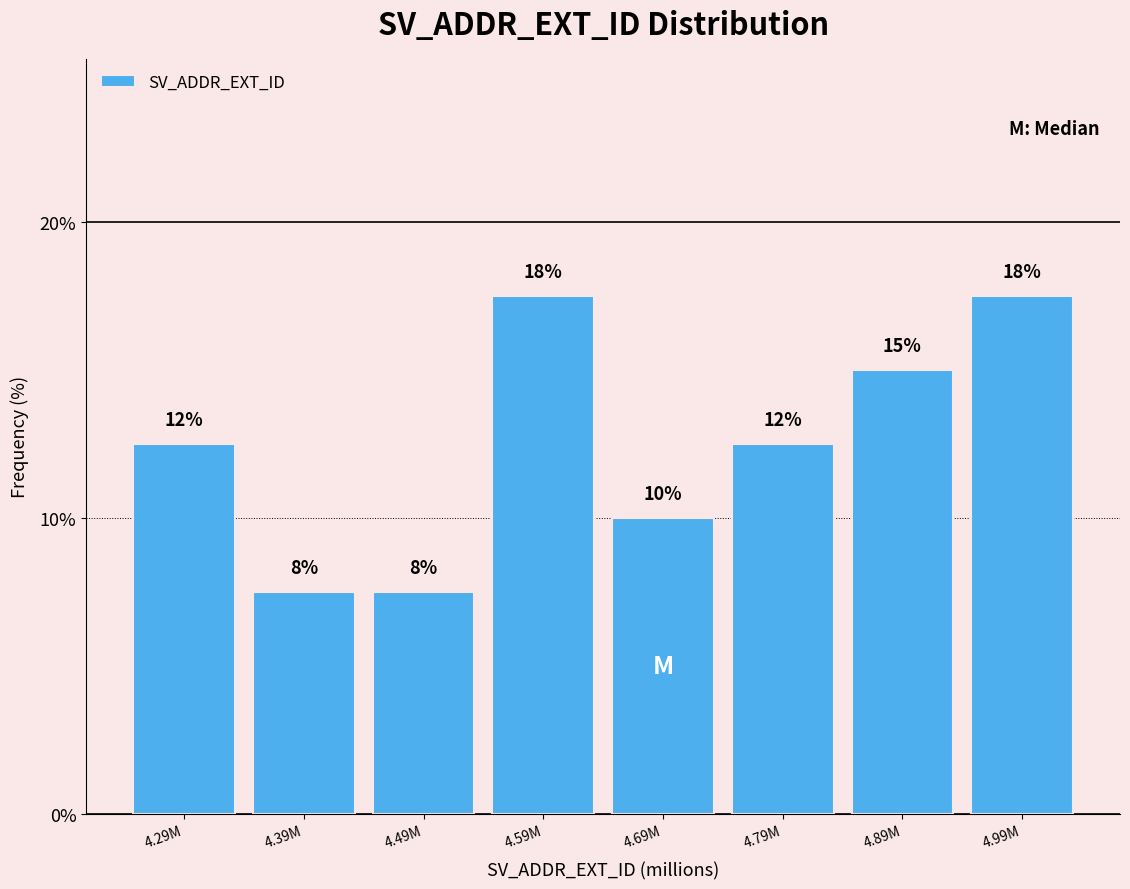

How many bars are there in total?

8